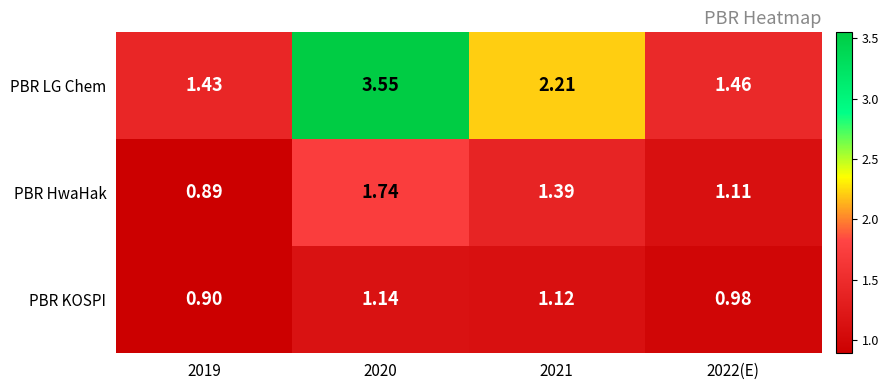

Which series has the largest range (max minus min)?

PBR LG Chem